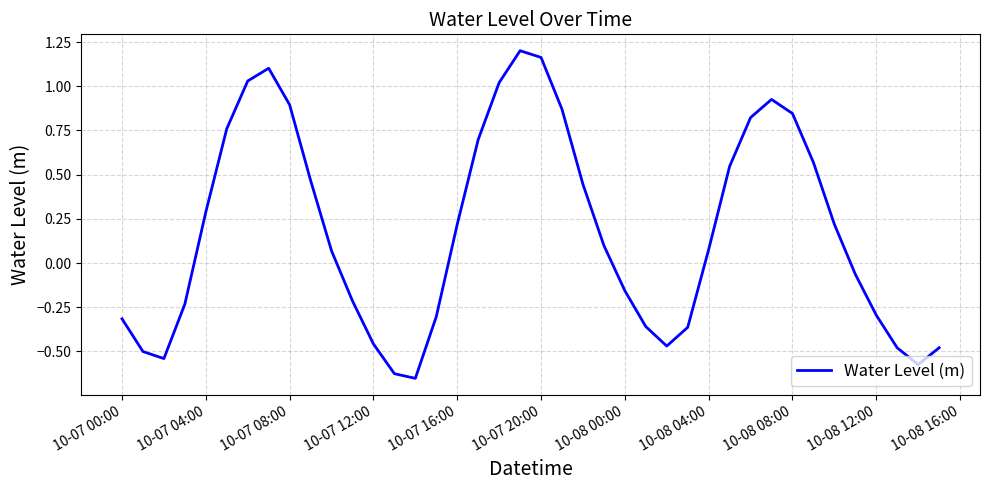

What is the difference between the maximum and minimum values?

1.9